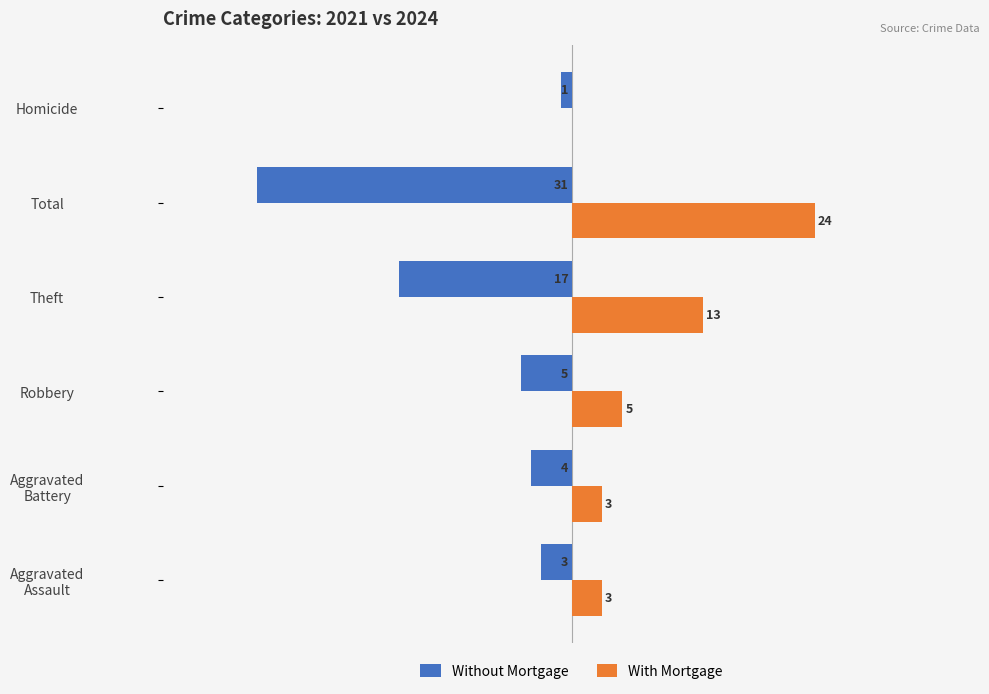

Which label corresponds to the largest value in the chart?

Total